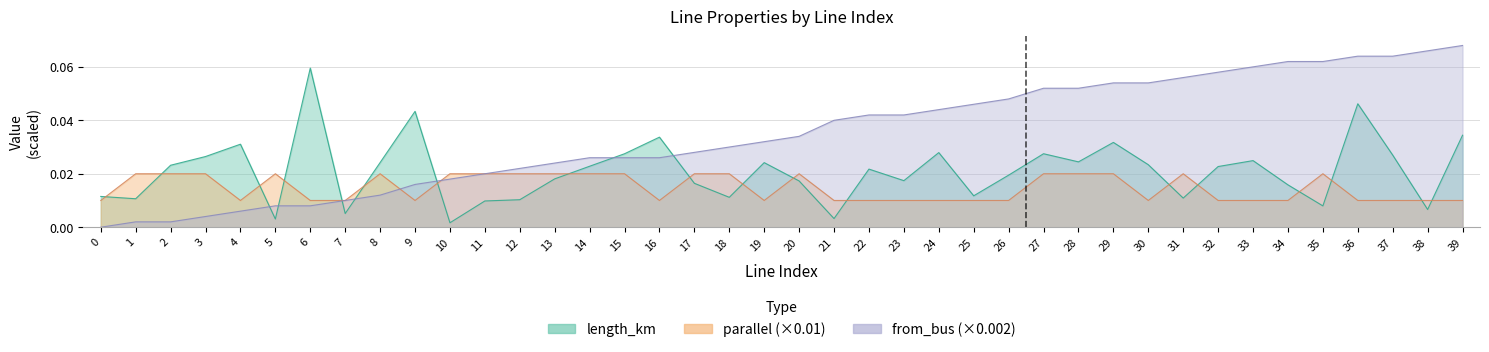

What is the maximum value for from_bus?

0.1